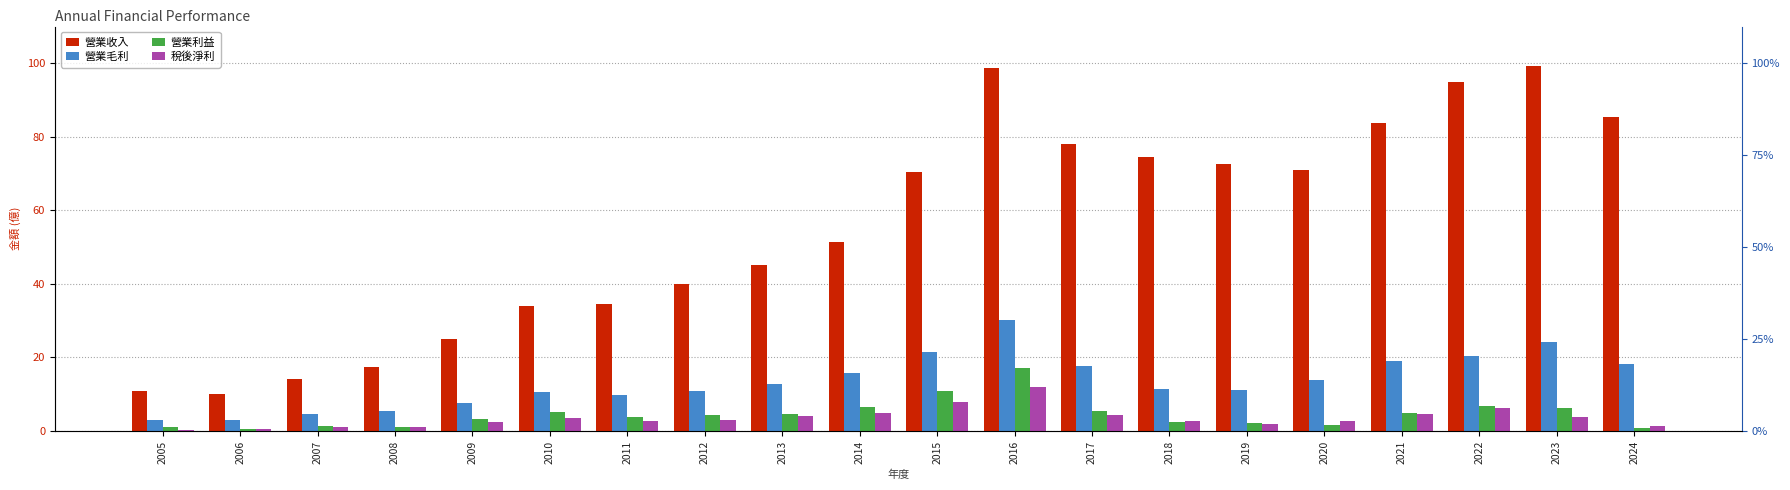

Reading left to right, list all the values displayed in this chart.

營業收入: 10.9	10.1	14.1	17.5	25.1	33.9	34.5	40.0	45.1	51.4	70.4	98.6	78.1	74.4	72.6	70.9	83.9	95.0	99.2	85.3
營業毛利: 3.0	3.1	4.7	5.3	7.5	10.6	9.7	10.9	12.8	15.8	21.6	30.1	17.8	11.5	11.1	13.8	19.0	20.5	24.3	18.1
營業利益: 1.2	0.5	1.4	1.1	3.1	5.2	3.9	4.2	4.7	6.6	10.9	17.1	5.3	2.5	2.0	1.5	5.0	6.8	6.2	0.7
稅後淨利: 0.3	0.6	1.1	1.0	2.5	3.6	2.8	3.0	4.1	4.8	7.9	12.0	4.3	2.6	1.9	2.8	4.7	6.2	3.9	1.4